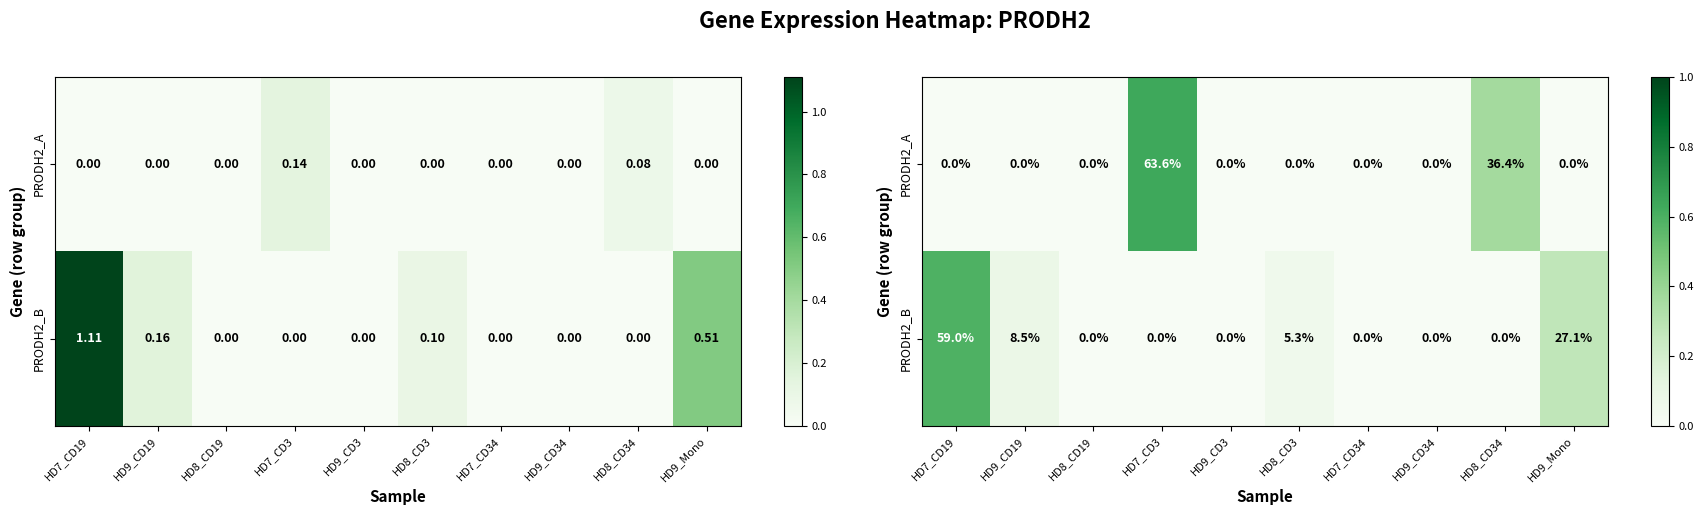

At HD7_CD19, list the series in order from largest to smallest.

PRODH2_B, PRODH2_A